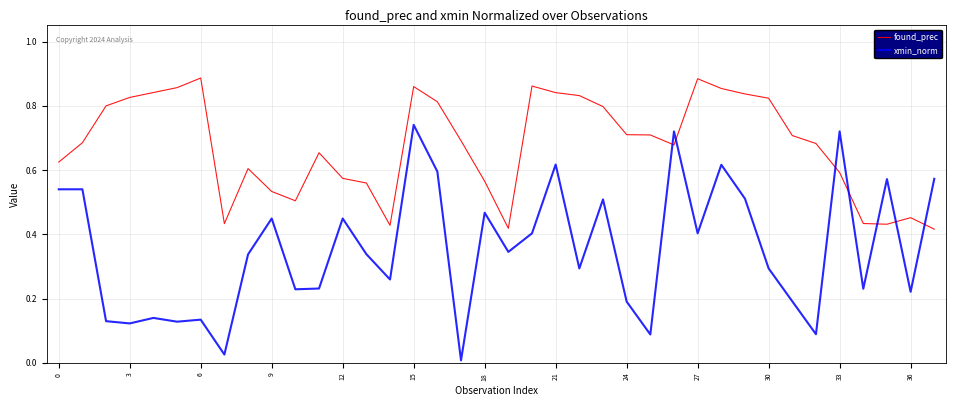

Which series has the largest range (max minus min)?

xmin_norm